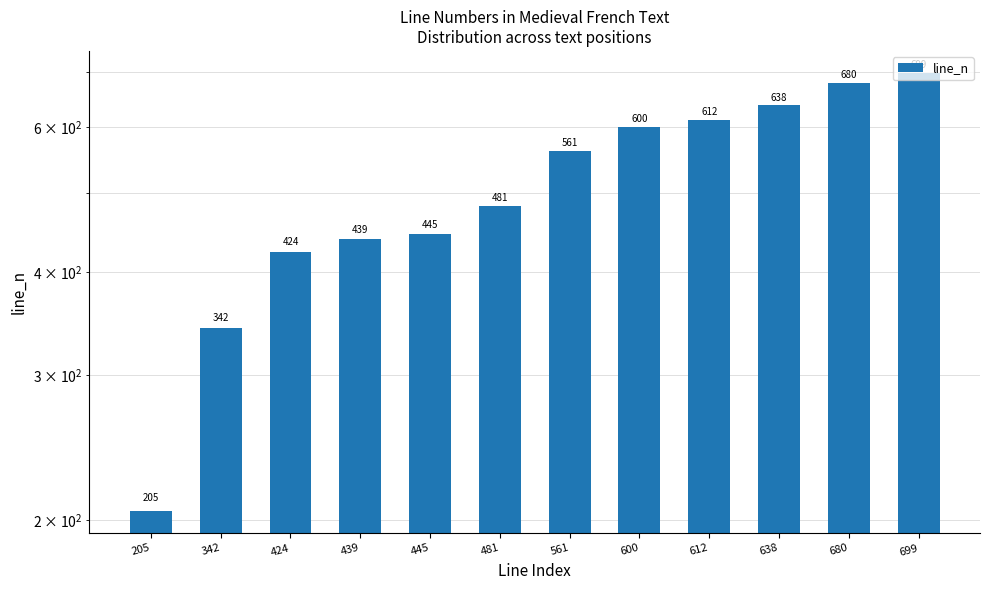

Reading left to right, transcribe all the data shown in this chart.

205=205	342=342	424=424	439=439	445=445	481=481	561=561	600=600	612=612	638=638	680=680	699=699